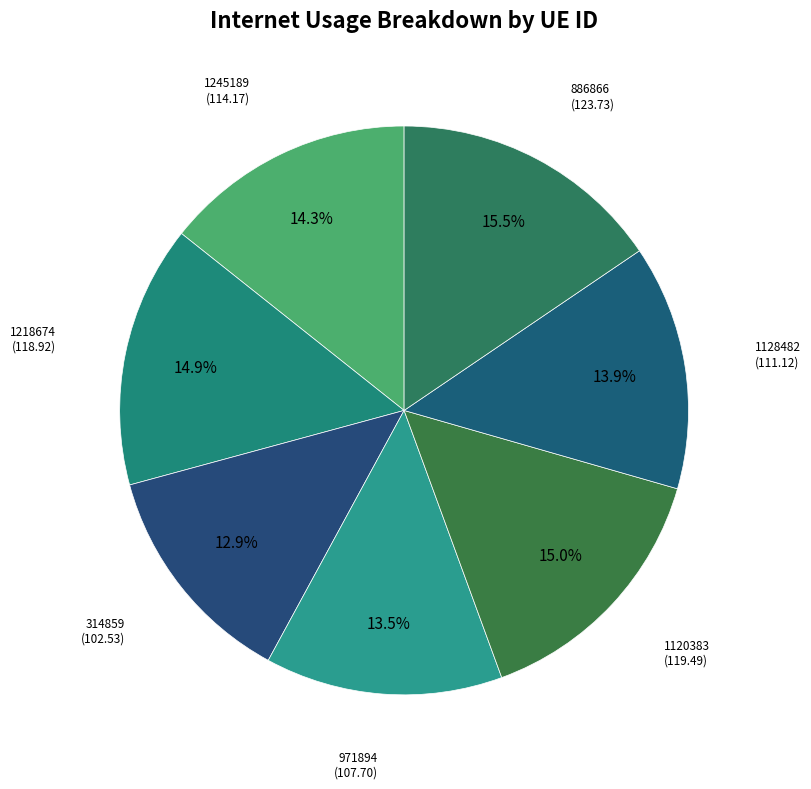

Which has a higher value, 314859 (102.53) or 1245189 (114.17)?

1245189 (114.17)